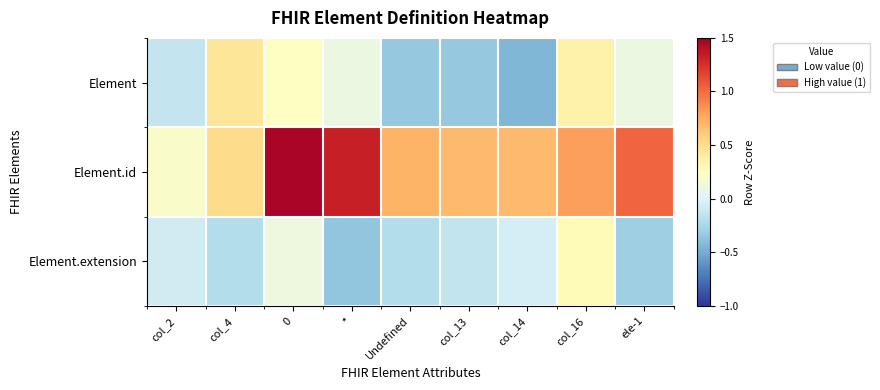

Count the number of categories in the chart.

9